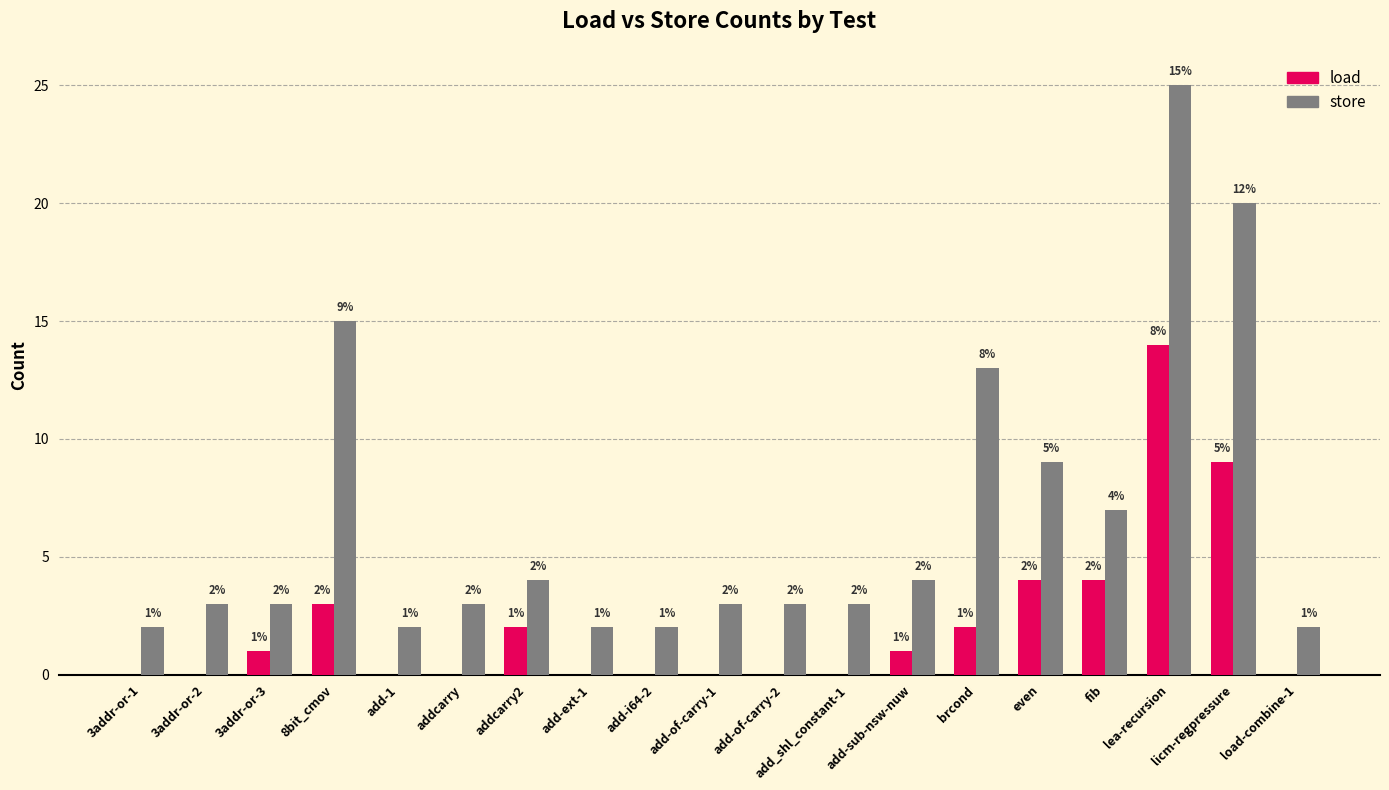

Reading left to right, transcribe all the data shown in this chart.

load: 3addr-or-1=0	3addr-or-2=0	3addr-or-3=1	8bit_cmov=3	add-1=0	addcarry=0	addcarry2=2	add-ext-1=0	add-i64-2=0	add-of-carry-1=0	add-of-carry-2=0	add_shl_constant-1=0	add-sub-nsw-nuw=1	brcond=2	even=4	fib=4	lea-recursion=14	licm-regpressure=9	load-combine-1=0
store: 3addr-or-1=2	3addr-or-2=3	3addr-or-3=3	8bit_cmov=15	add-1=2	addcarry=3	addcarry2=4	add-ext-1=2	add-i64-2=2	add-of-carry-1=3	add-of-carry-2=3	add_shl_constant-1=3	add-sub-nsw-nuw=4	brcond=13	even=9	fib=7	lea-recursion=25	licm-regpressure=20	load-combine-1=2